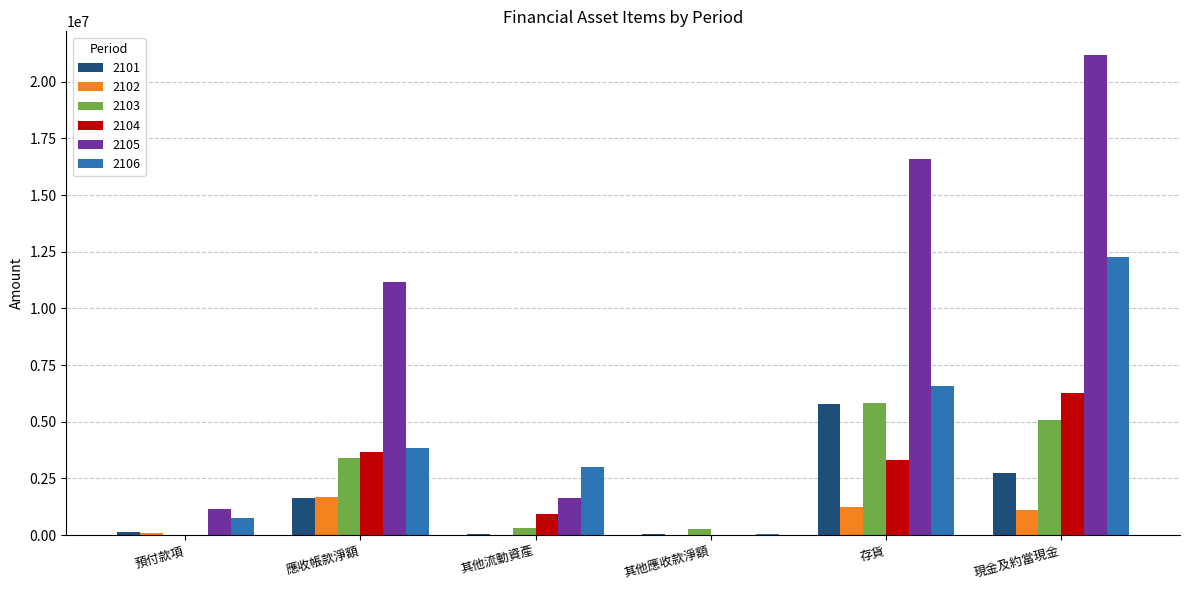

Which series has the largest range (max minus min)?

2105